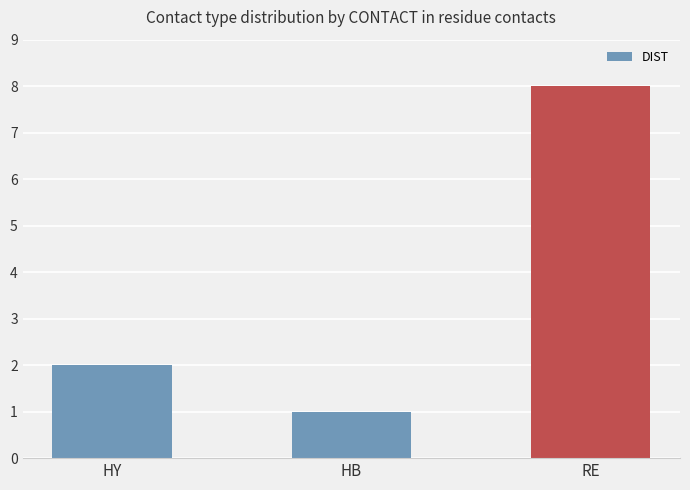

How many bars are there in total?

3